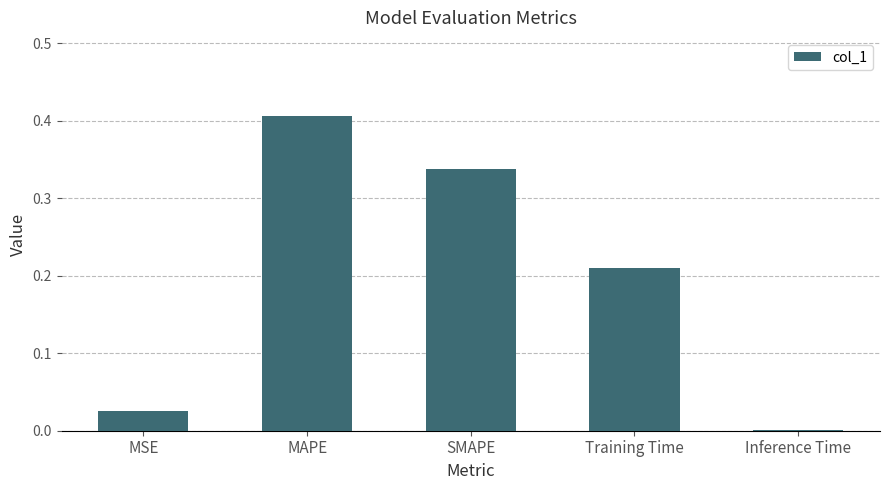

What is the sum of the values at SMAPE and MAPE?

0.7